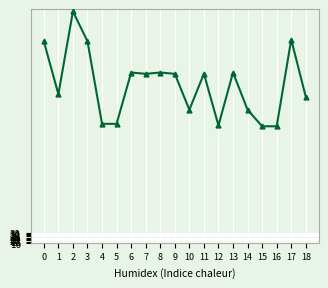

What is the greatest value displayed?

380.3